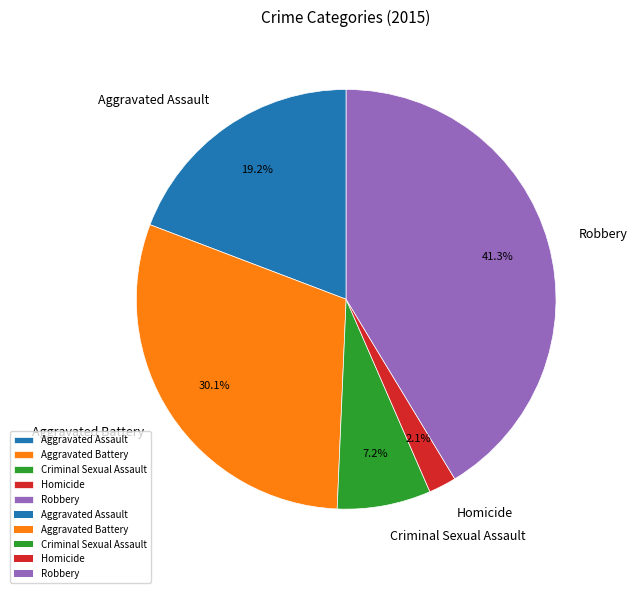

Does any single category account for the majority?

No